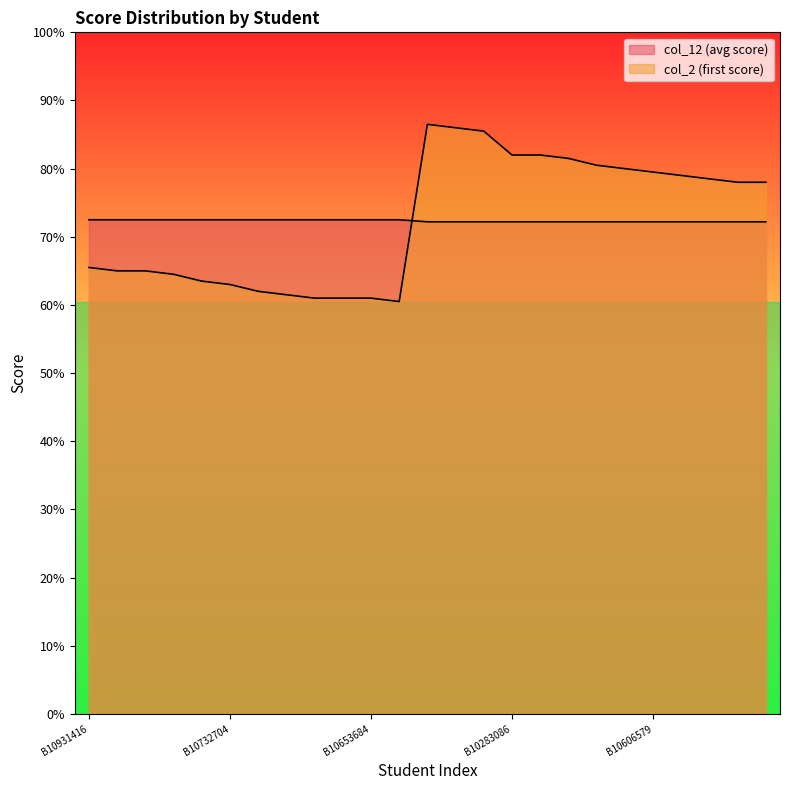

In col_2, how many points are lower than both neighbors (excluding endpoints)?

1